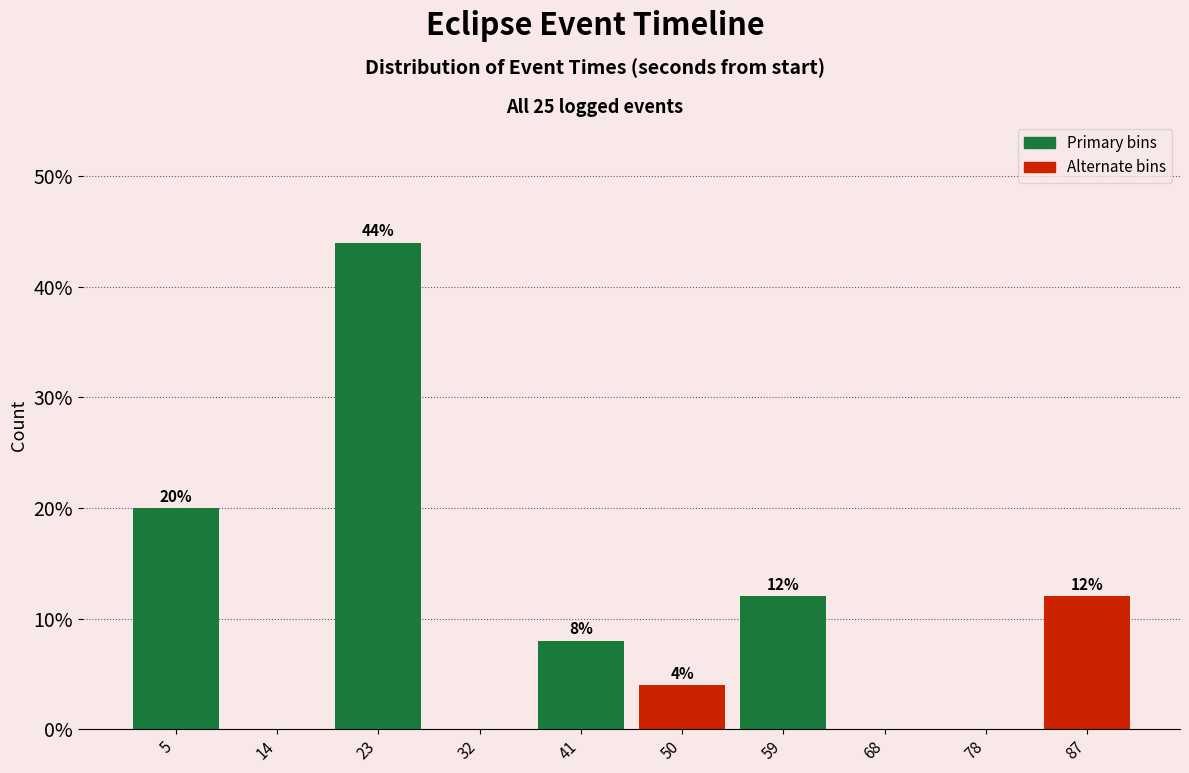

Which range on the x-axis has the tallest bar?

18 to 27